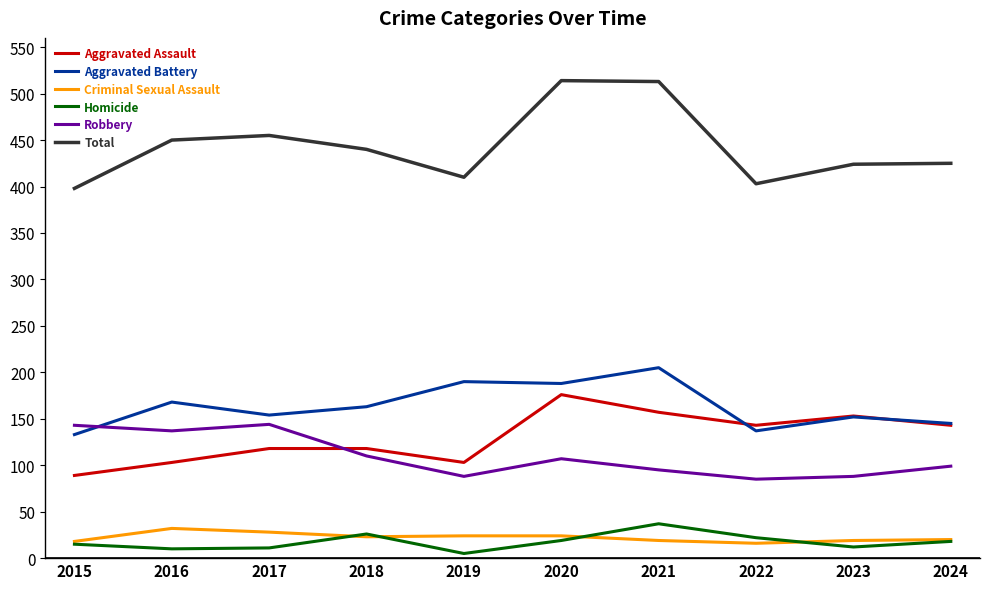

What is the minimum value for Total?

398